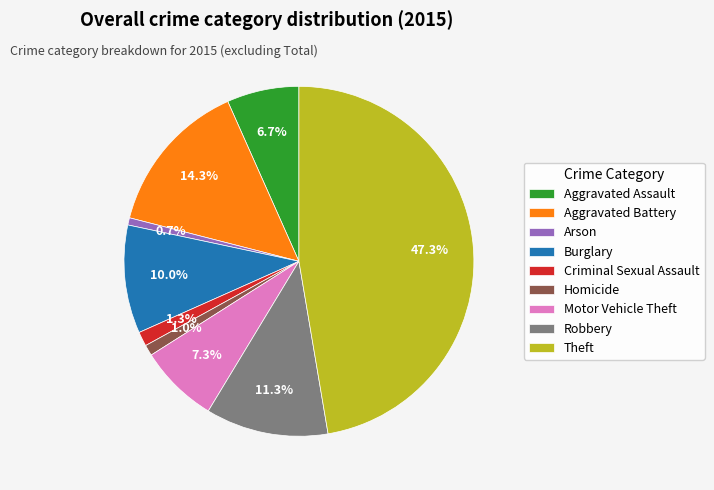

Do Homicide and Aggravated Assault together represent more than half of the pie?

No